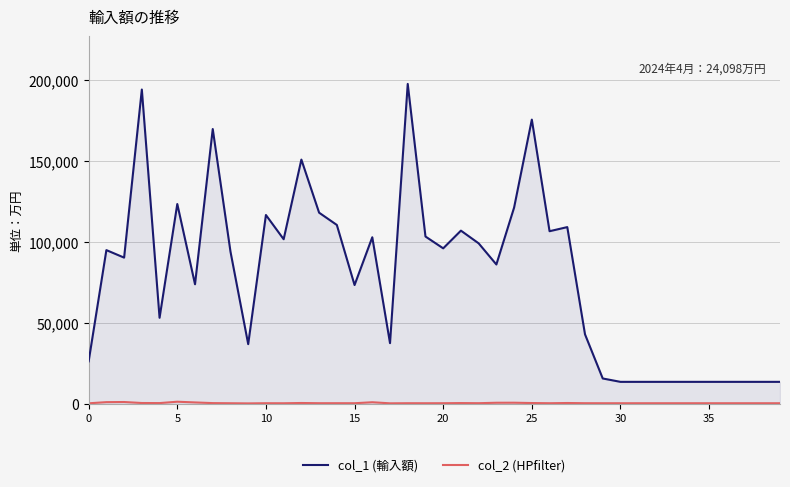

Which series has the largest range (max minus min)?

col_1 (輸入額)